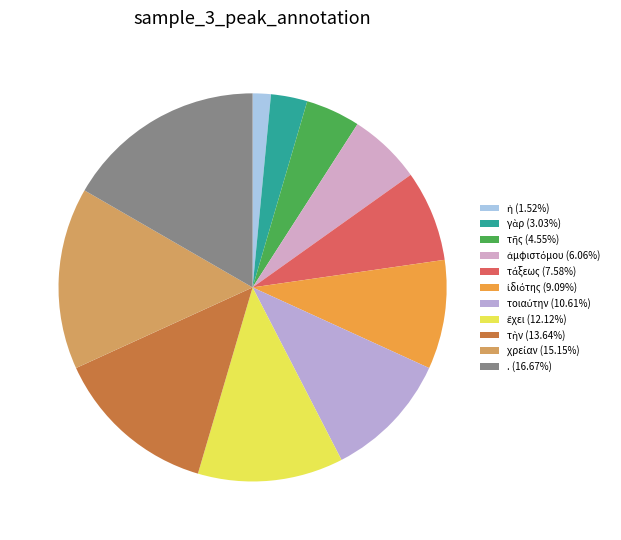

What is the change in value from ἀμφιστόμου to ἰδιότης?

+2